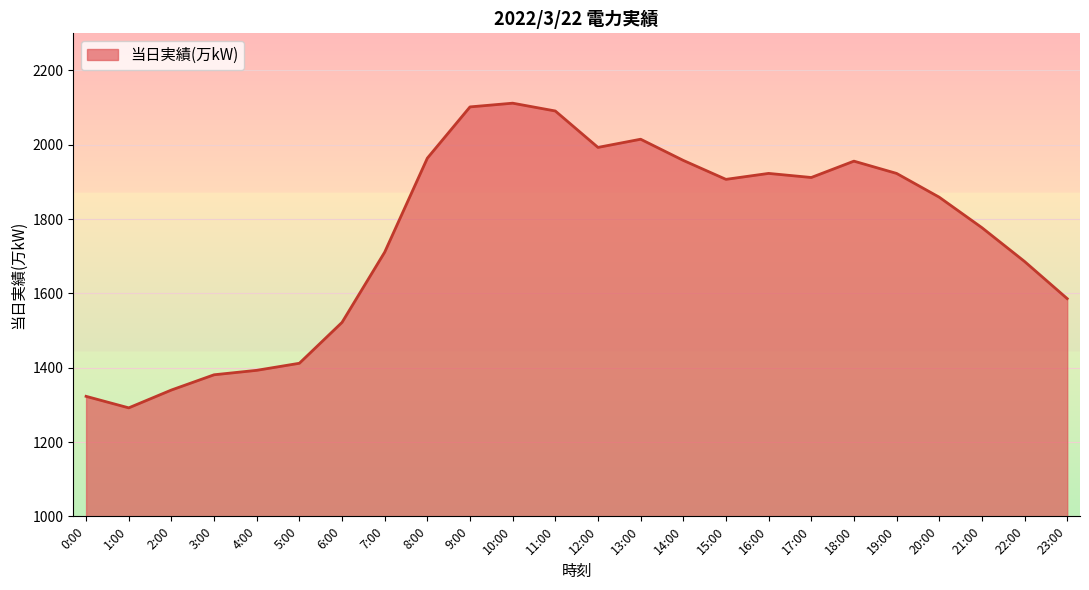

How many categories are shown in the chart?

24